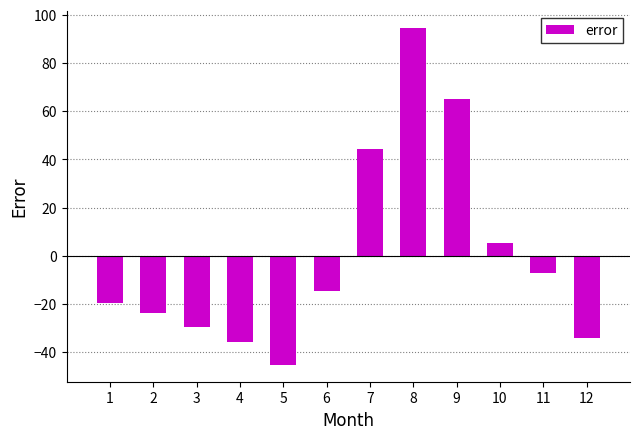

True or false: the data shows -25.5 at 6.

False